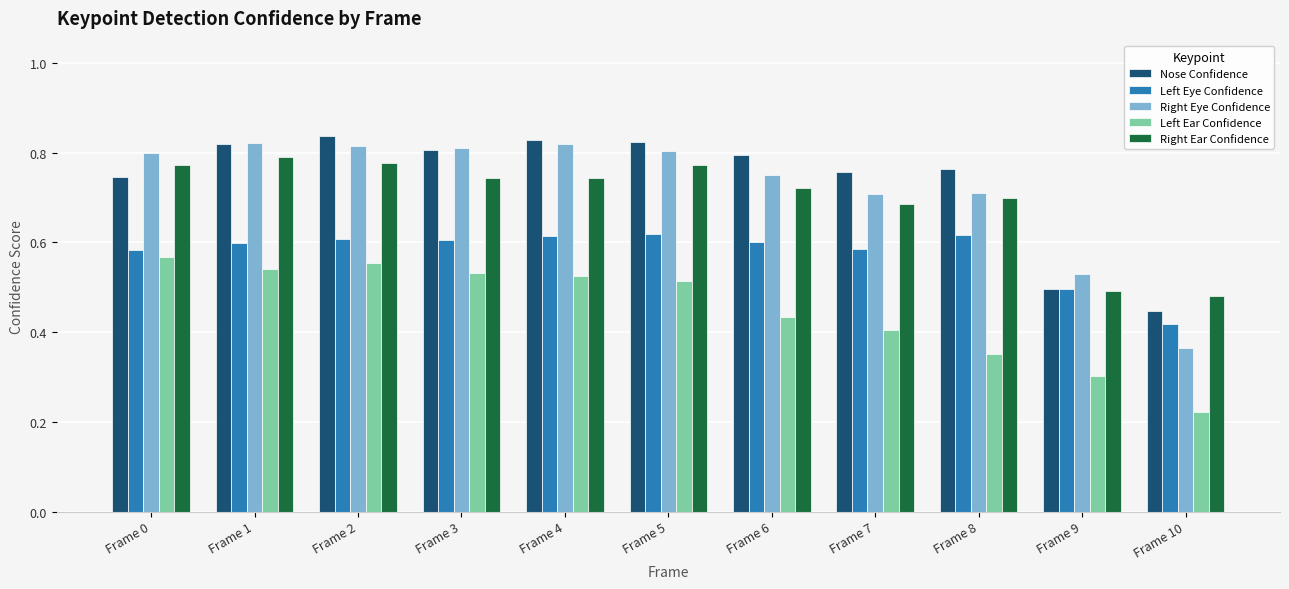

What is the sum of all Nose Confidence values?

8.1